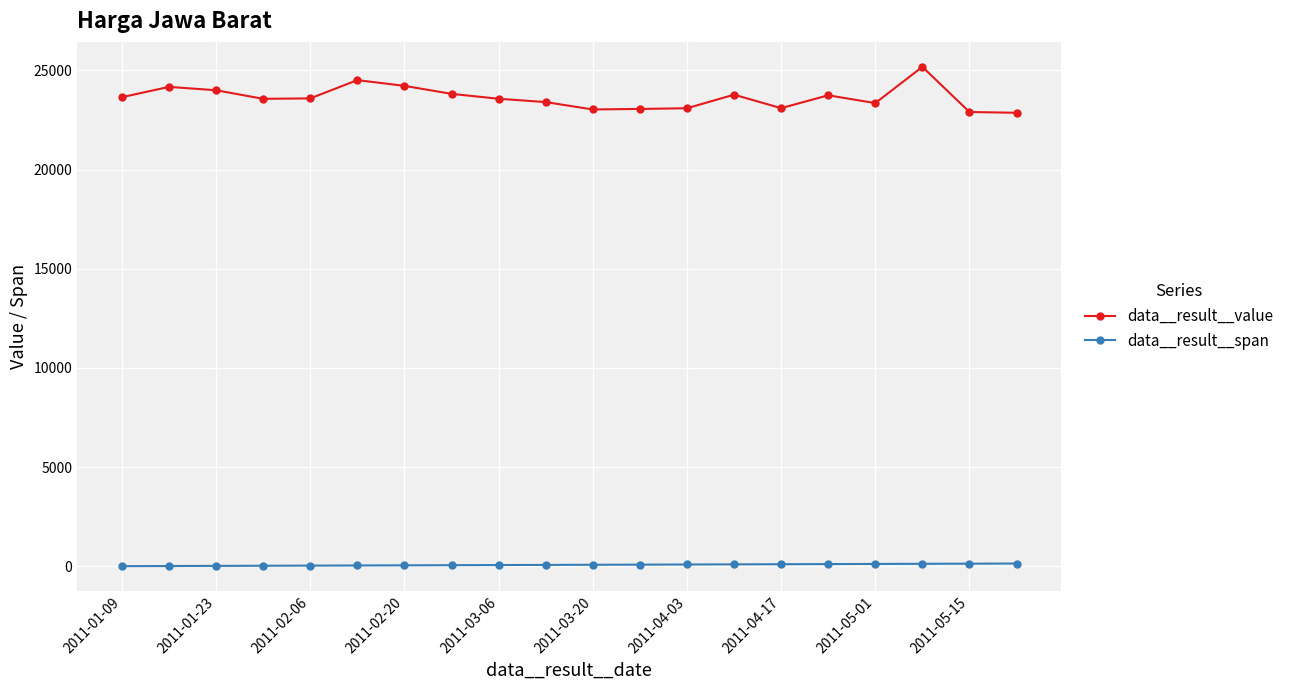

True or false: data__result__span and data__result__value intersect in this chart.

False